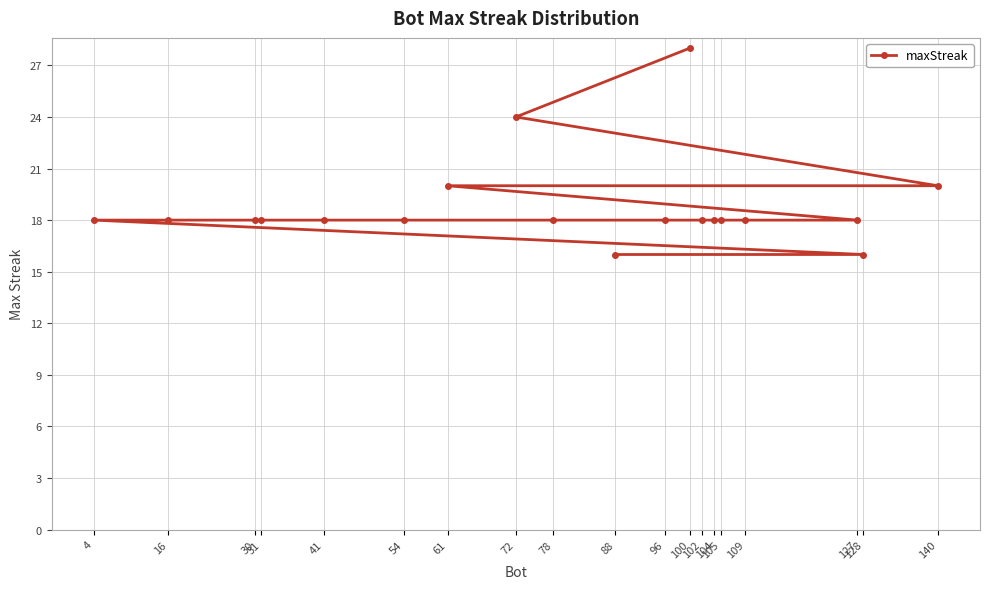

Between 78 and 105, which is larger?

78